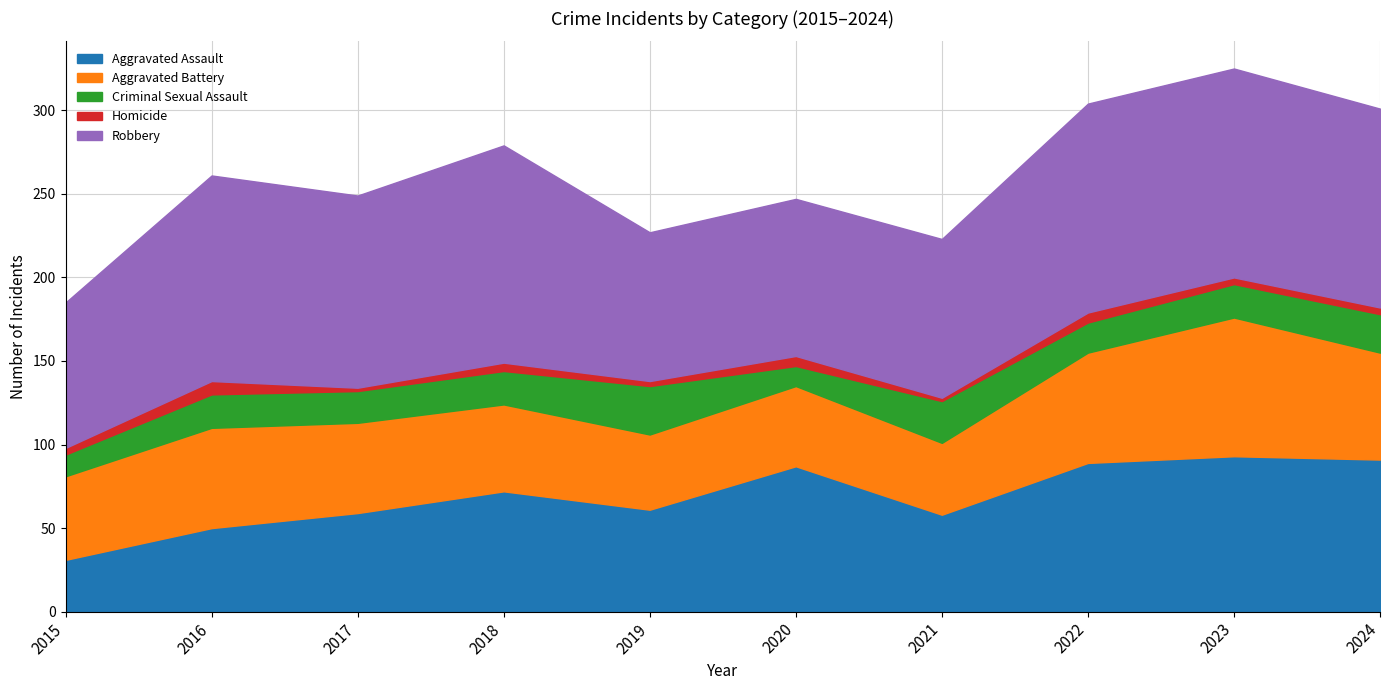

Which category has the lowest value in the Criminal Sexual Assault series?

2020